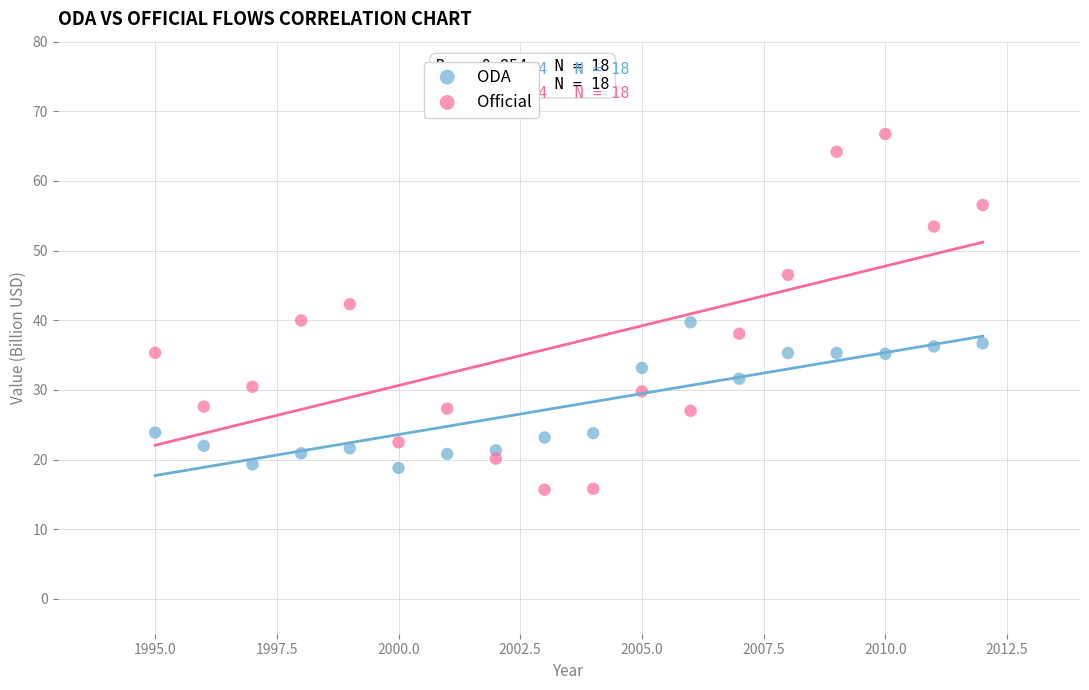

Which series contains the highest Y value?

Official